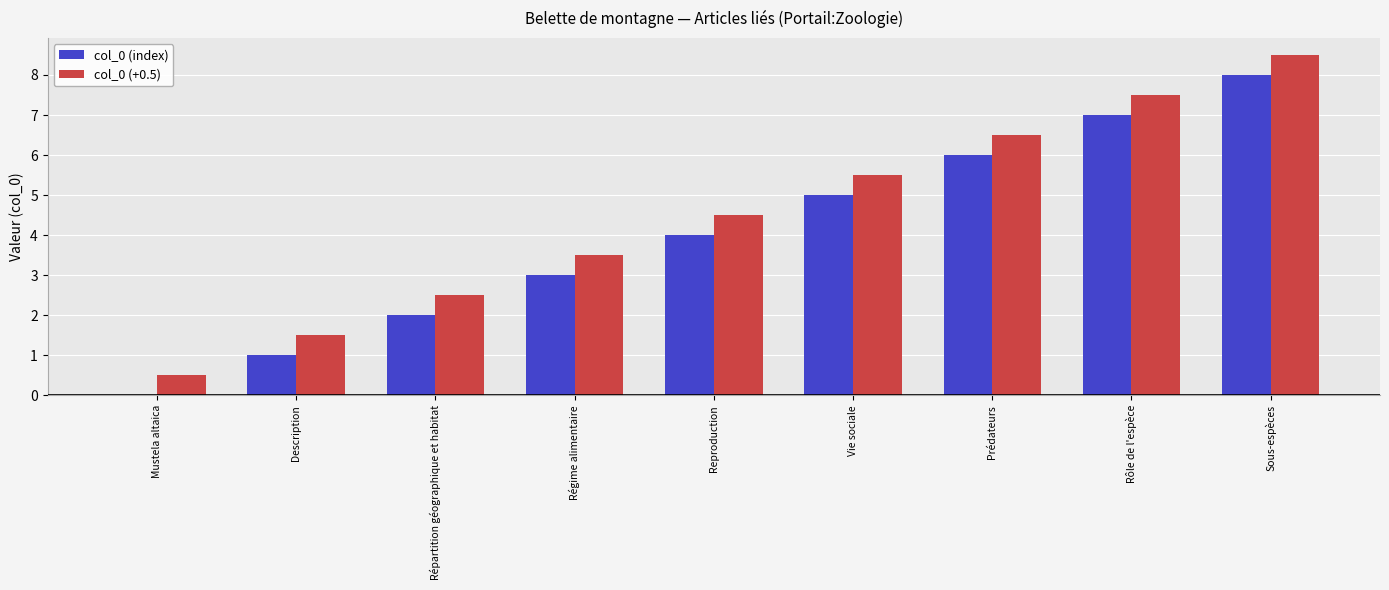

What is the maximum value shown in the chart?

8.5